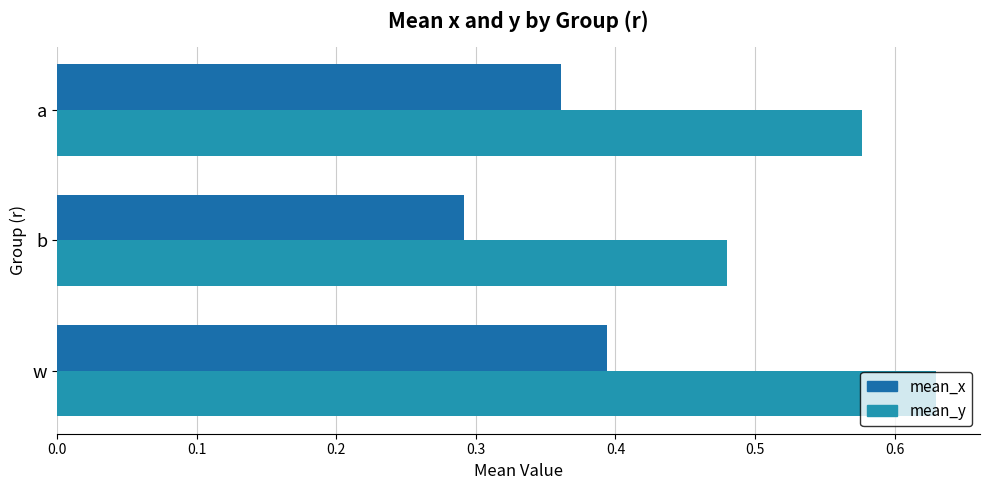

How many categories are shown in the chart?

3